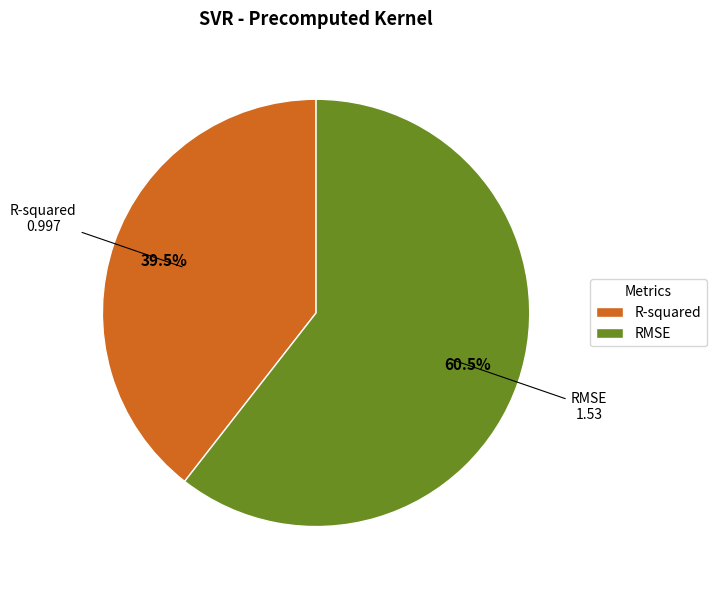

Count the number of slices in the pie.

2